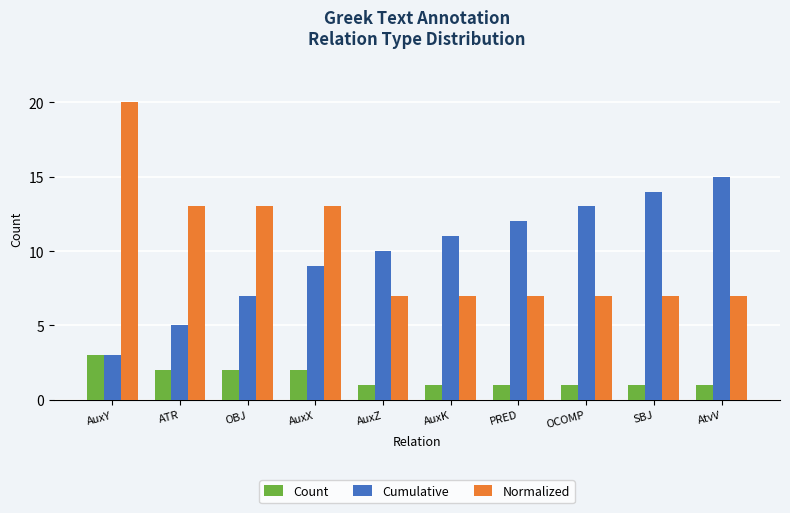

At which label does Cumulative reach its peak?

AtvV